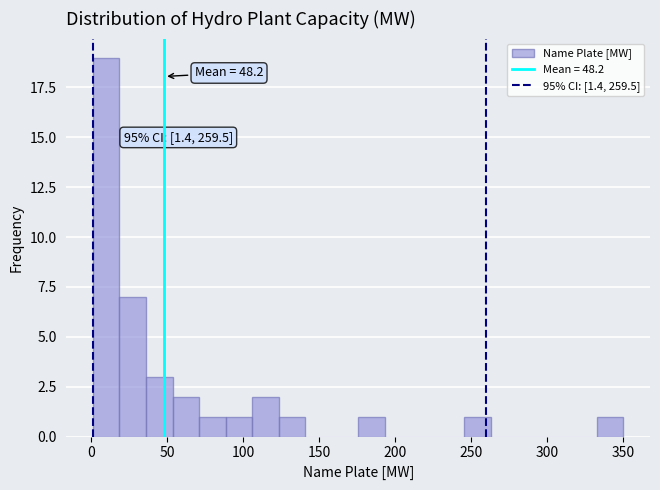

Read against the x-axis, roughly where is the centre of the tallest bar?

10